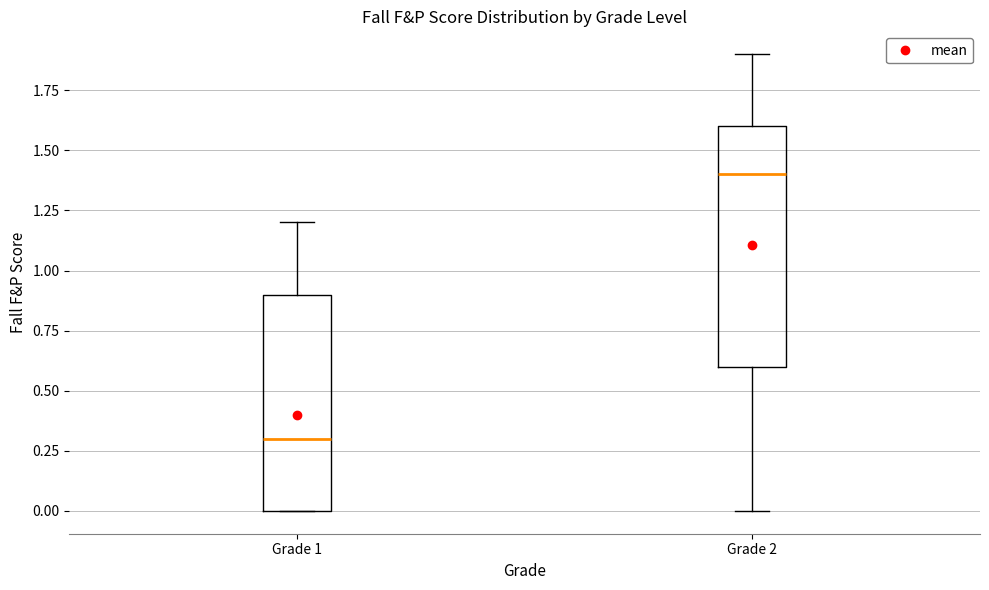

Comparing the boxes themselves (not the whiskers), which one is the tallest?

Grade 2